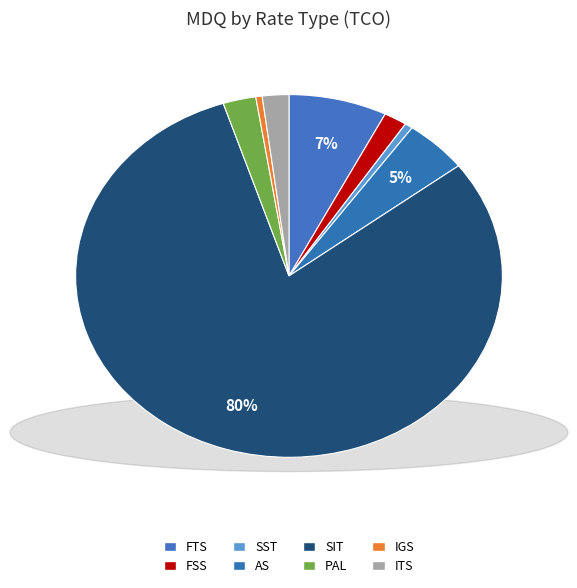

How many slices are in this pie chart?

8